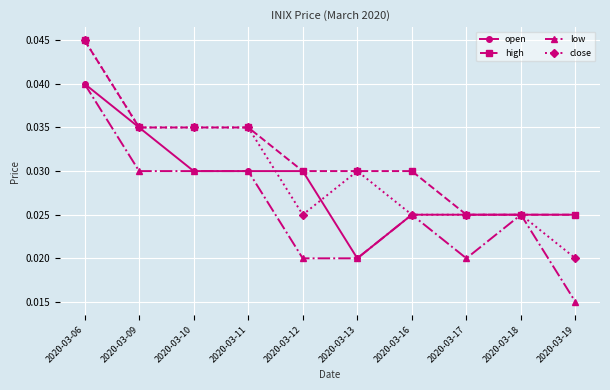

Rank the series by their average value, from highest to lowest.

high, close, open, low